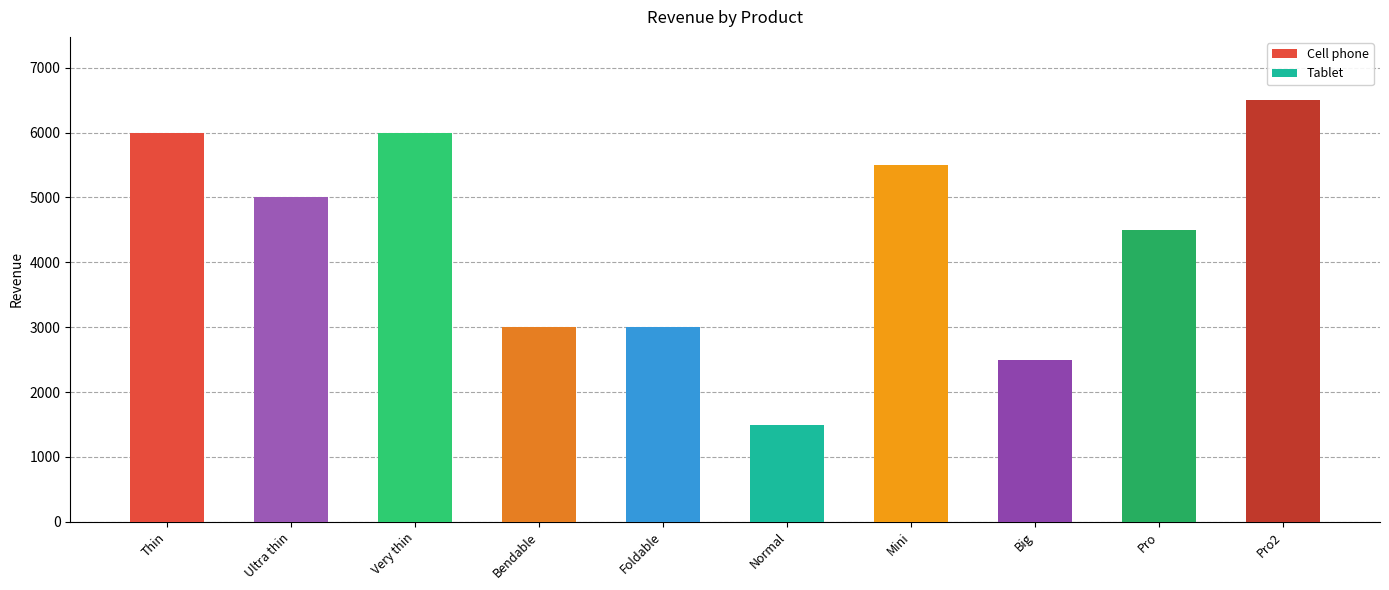

List the series in order of their peak value, lowest first.

Cell phone, Tablet